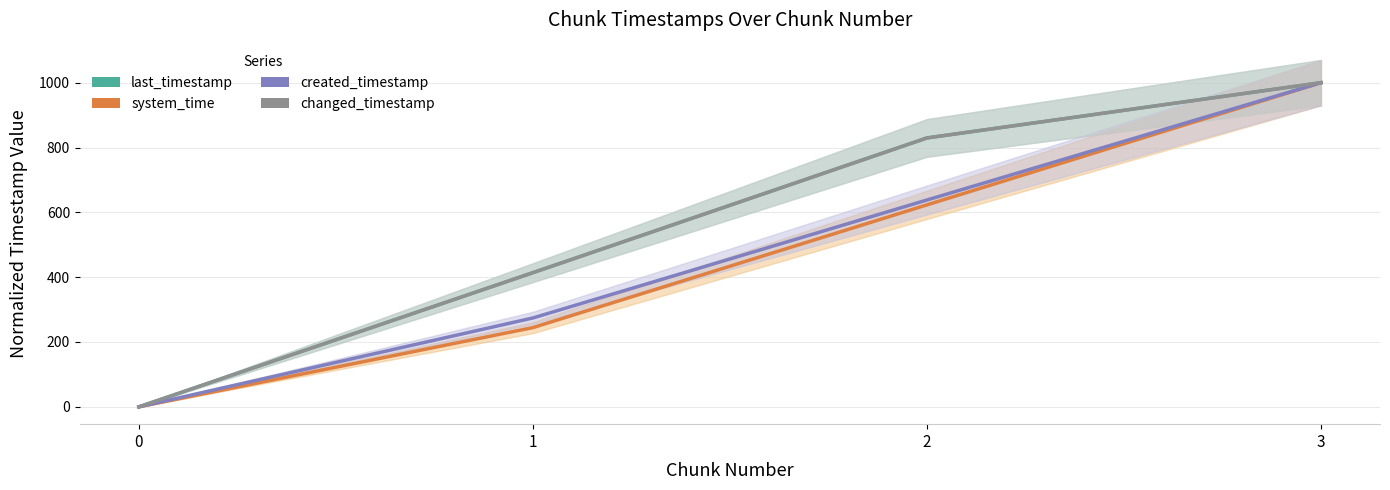

What is the value of the created_timestamp point at the 2nd from the left?

274.1